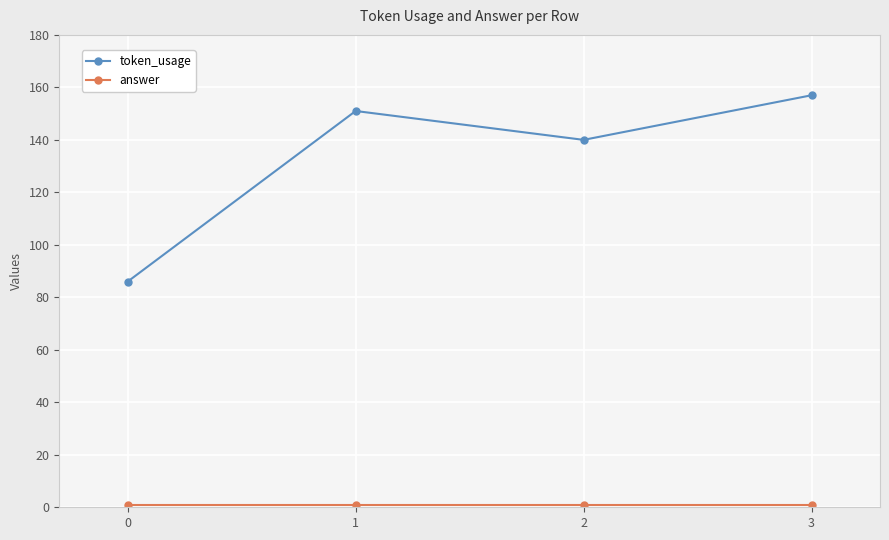

Which series changed the most between 1 and 2?

token_usage